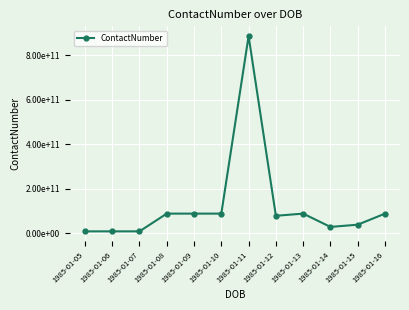

Rank the categories by value from highest to lowest.

1985-01-11, 1985-01-10, 1985-01-08, 1985-01-16, 1985-01-13, 1985-01-09, 1985-01-12, 1985-01-15, 1985-01-14, 1985-01-07, 1985-01-06, 1985-01-05